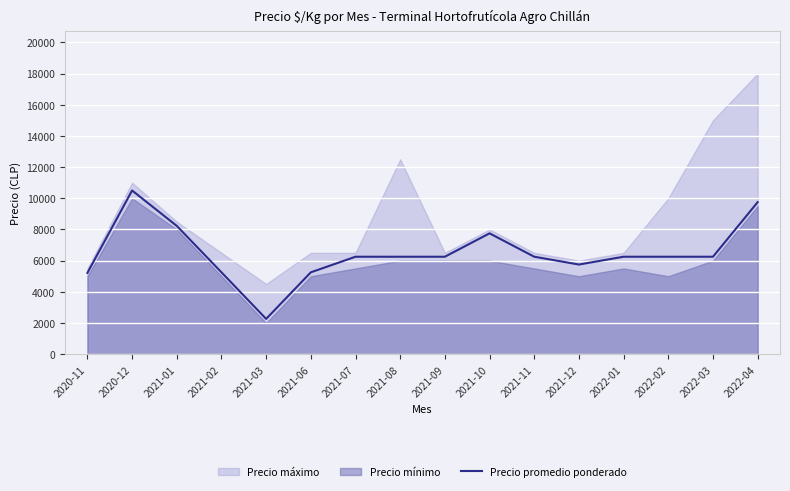

What is the label of the 5th point from the right?

2021-12